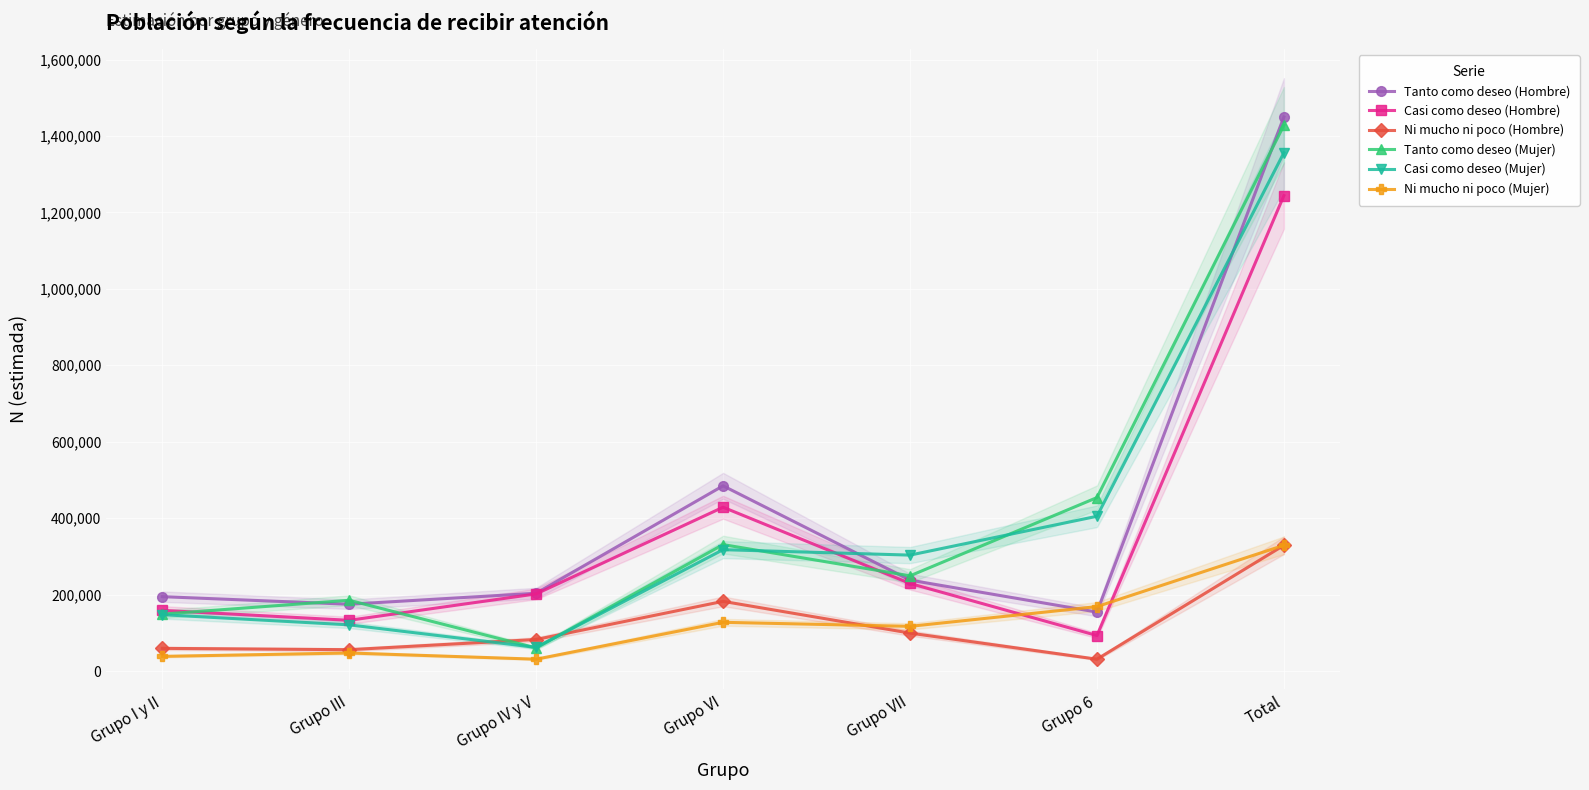

Between which two adjacent categories do Tanto como deseo (Mujer) and Ni mucho ni poco (Hombre) first intersect?

Grupo III and Grupo IV y V